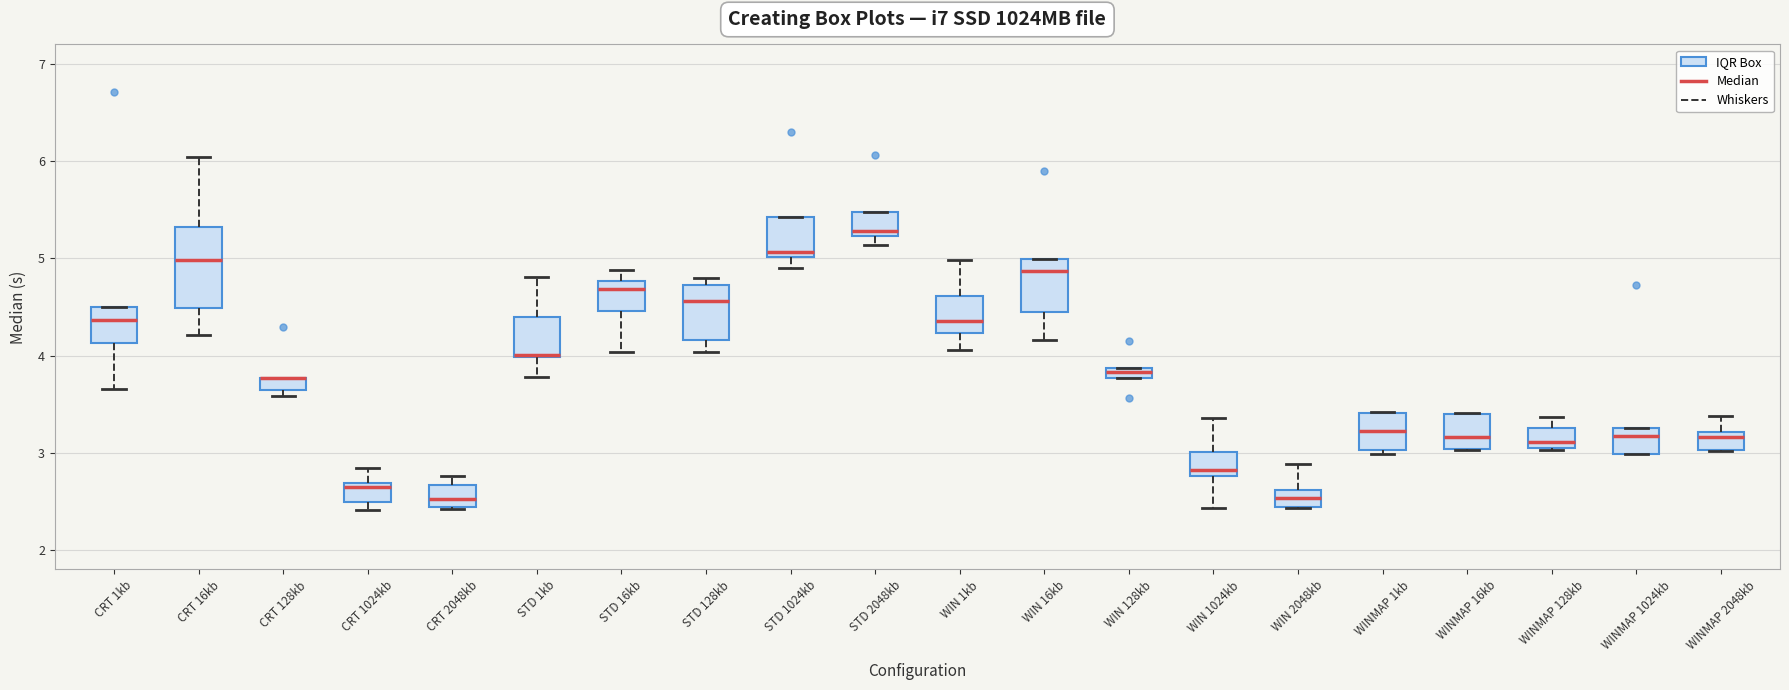

Where is the lower edge of the box for STD 2048kb on the y-axis? The values are not printed on the chart, so give them approximately, as read against the axis.

5.2